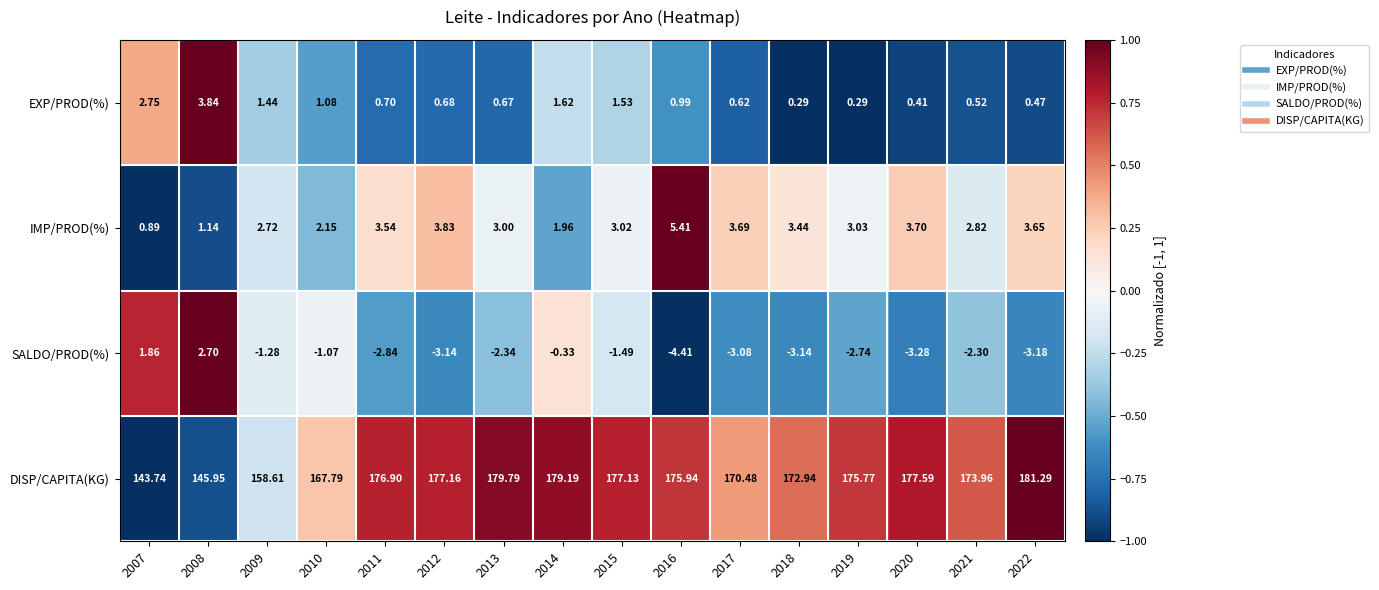

How many data points does each series have?

16